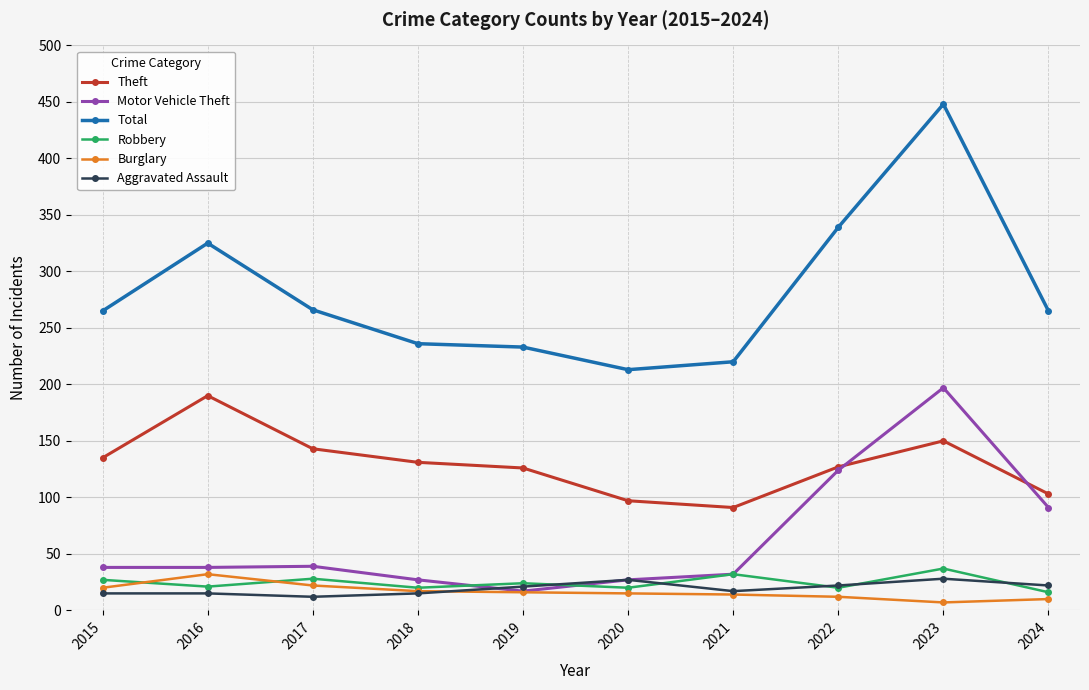

Where is the first local minimum for Robbery?

2016